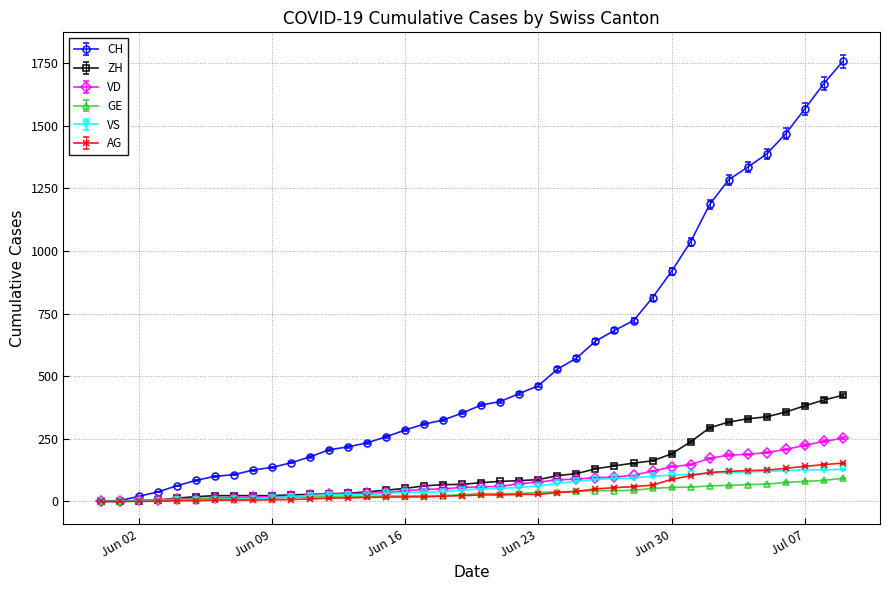

Which series has the largest range (max minus min)?

CH